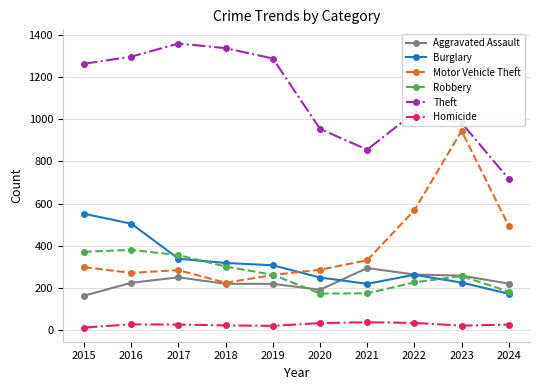

True or false: Aggravated Assault and Burglary cross at least once.

True